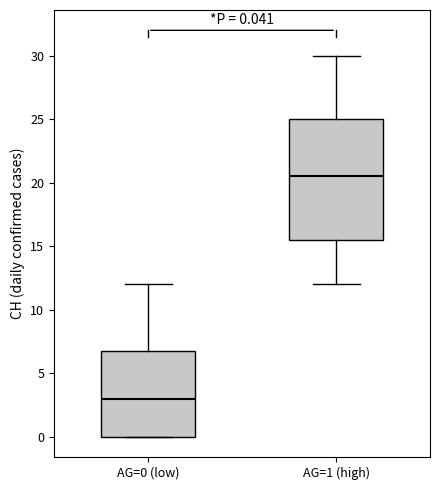

Which box is the tallest, from its lower edge to its upper edge?

AG=1 (high)